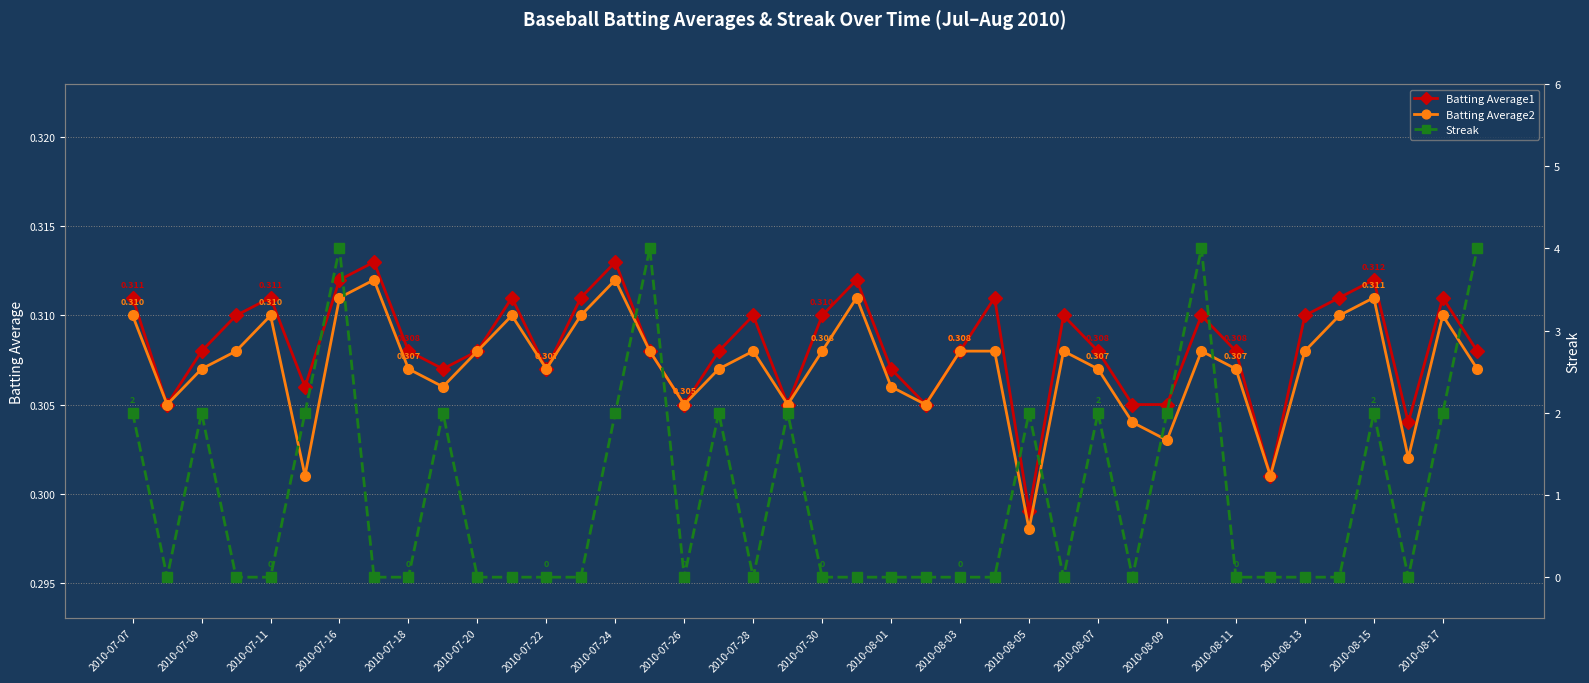

True or false: Batting Average2 has more than 2 interior local peaks.

True